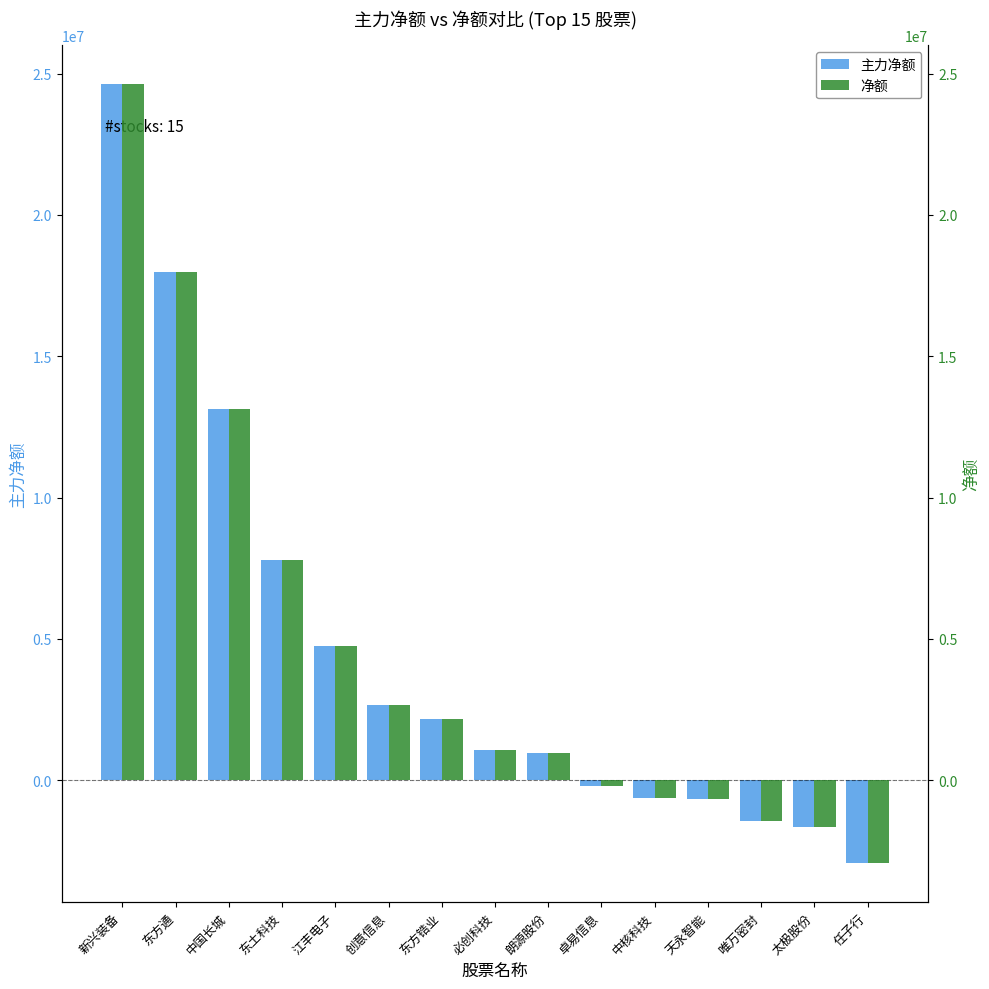

Is the value of 净额 at 天永智能 greater than the value of 主力净额 at 卓易信息?

No